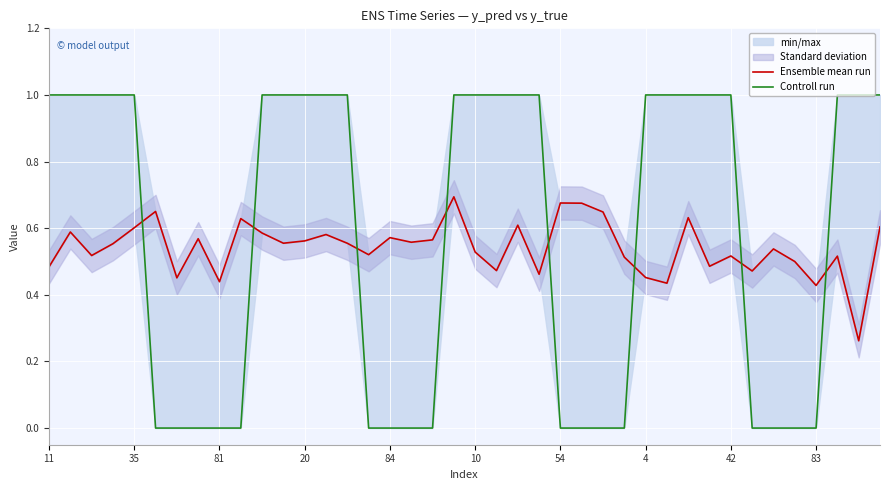

Rank the series by their maximum value, from lowest to highest.

Ensemble mean run, Controll run